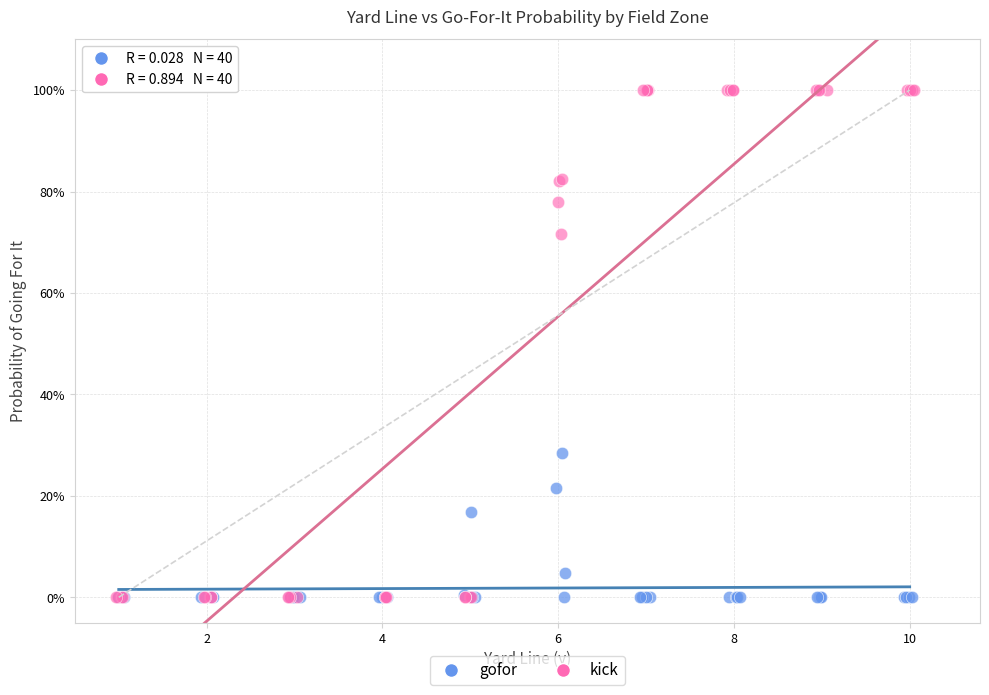

What are all the series names shown in the legend?

gofor, kick